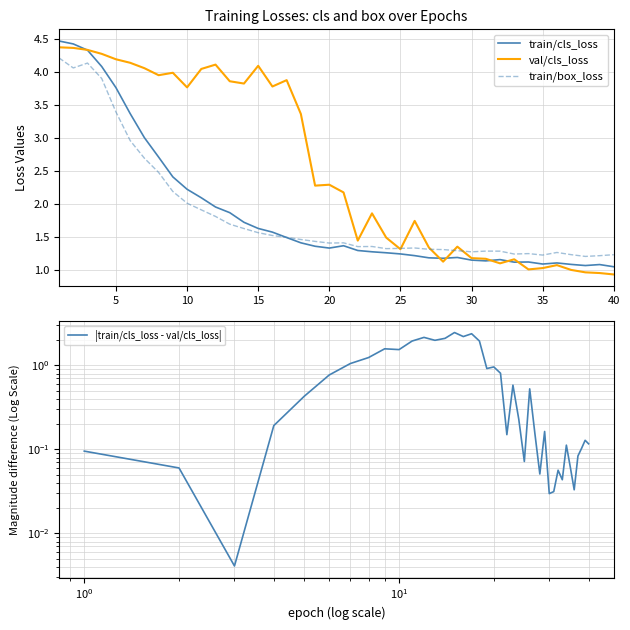

Reading left to right, list all the values displayed in this chart.

train/cls_loss: 4.5	4.4	4.3	4.1	3.8	3.4	3.0	2.7	2.4	2.2	2.1	2.0	1.9	1.7	1.6	1.6	1.5	1.4	1.4	1.3	1.4	1.3	1.3	1.3	1.2	1.2	1.2	1.2	1.2	1.1	1.1	1.2	1.1	1.1	1.1	1.1	1.1	1.1	1.1	1.0
val/cls_loss: 4.4	4.4	4.3	4.3	4.2	4.1	4.1	4.0	4.0	3.8	4.0	4.1	3.9	3.8	4.1	3.8	3.9	3.4	2.3	2.3	2.2	1.4	1.9	1.5	1.3	1.7	1.3	1.1	1.4	1.2	1.2	1.1	1.2	1.0	1.0	1.1	1.0	1.0	1.0	0.9
train/box_loss: 4.2	4.1	4.1	3.9	3.4	3.0	2.7	2.5	2.2	2.0	1.9	1.8	1.7	1.6	1.6	1.5	1.5	1.5	1.4	1.4	1.4	1.4	1.4	1.3	1.3	1.3	1.3	1.3	1.3	1.3	1.3	1.3	1.2	1.2	1.2	1.3	1.2	1.2	1.2	1.2
|train/cls_loss - val/cls_loss|: 0.1	0.1	0.0	0.2	0.4	0.8	1.1	1.2	1.6	1.5	2.0	2.2	2.0	2.1	2.5	2.2	2.4	2.0	0.9	1.0	0.8	0.1	0.6	0.2	0.1	0.5	0.2	0.1	0.2	0.0	0.0	0.1	0.0	0.1	0.1	0.0	0.1	0.1	0.1	0.1